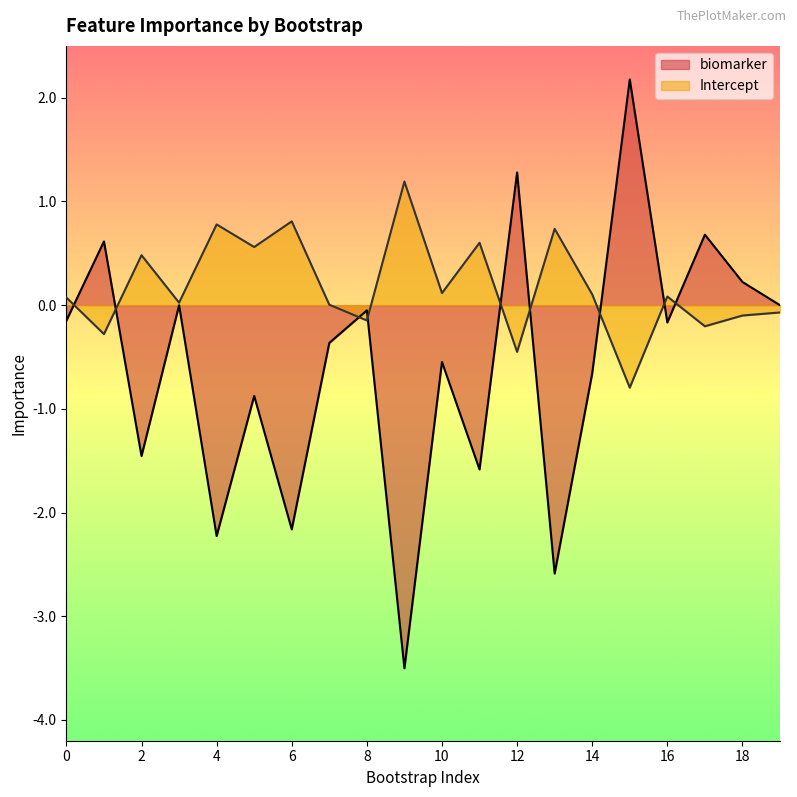

What is the maximum value for biomarker?

2.2